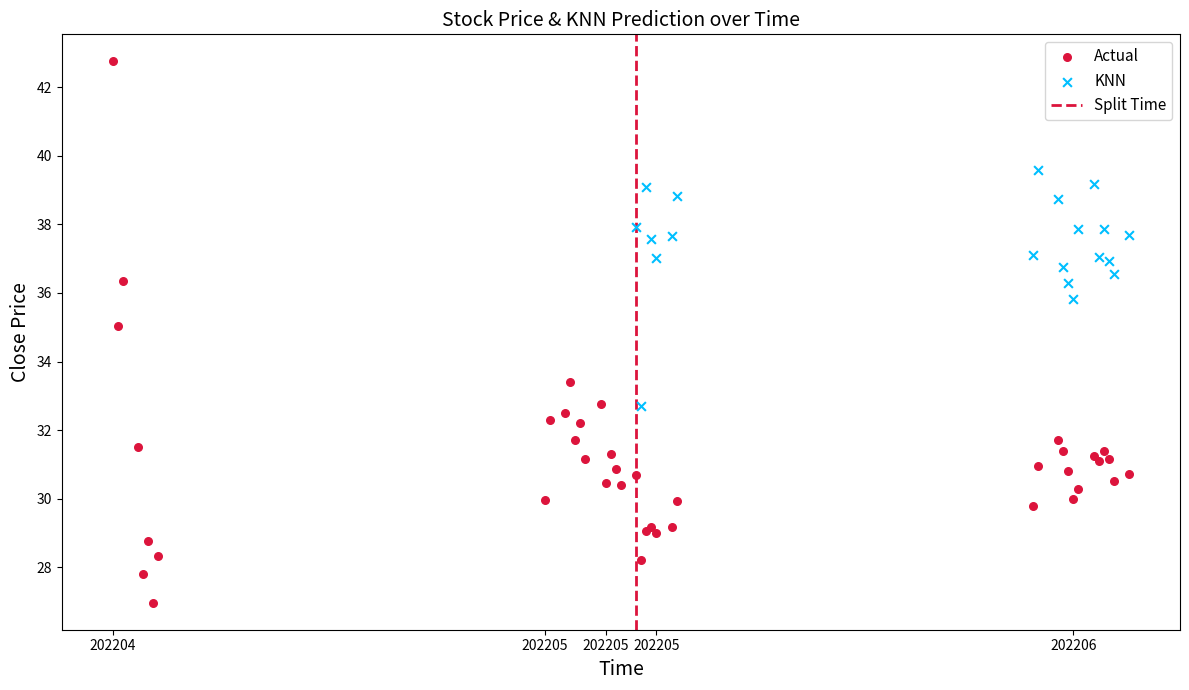

Which series reaches the minimum Y coordinate?

Actual